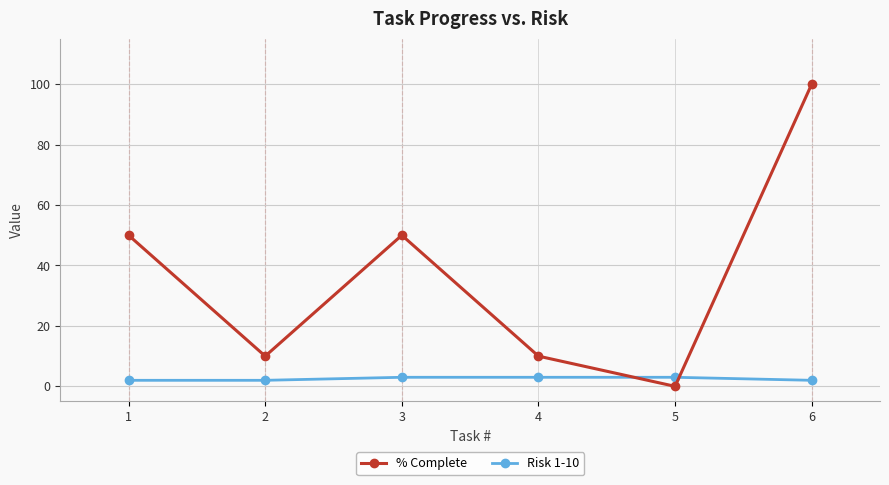

What is the sum of all Risk 1-10 values?

15